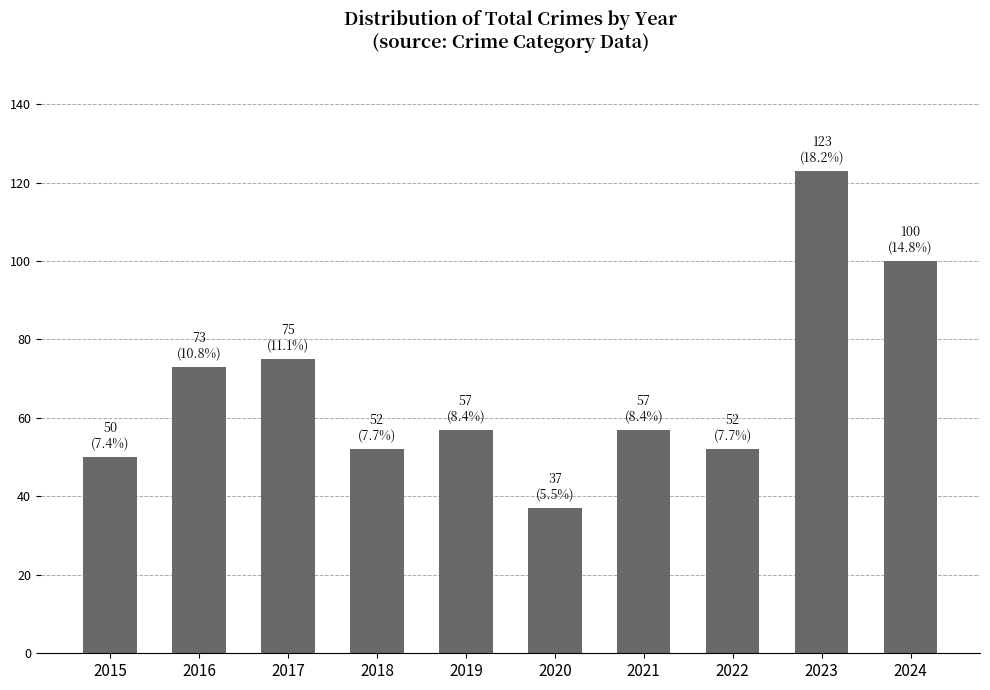

Is it true that the value at 2017 is 75?

True